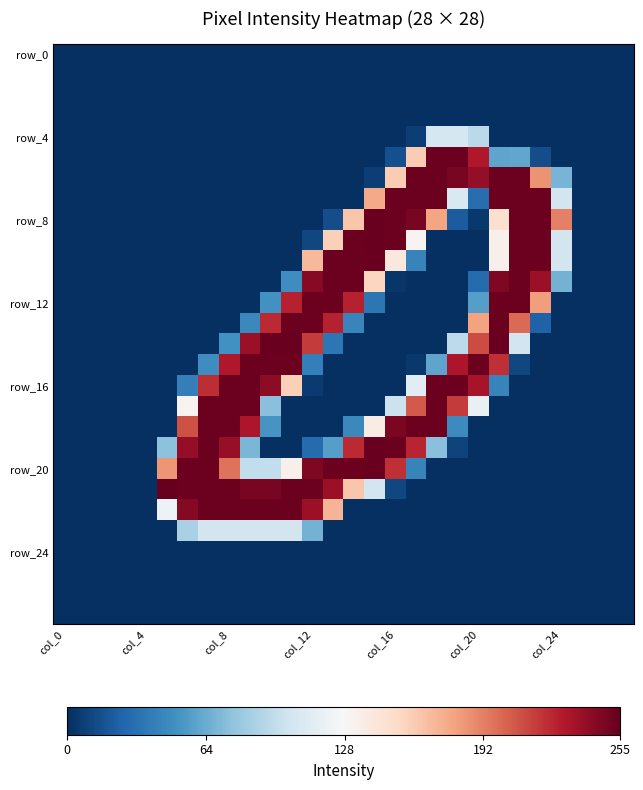

How many categories are shown in the chart?

28